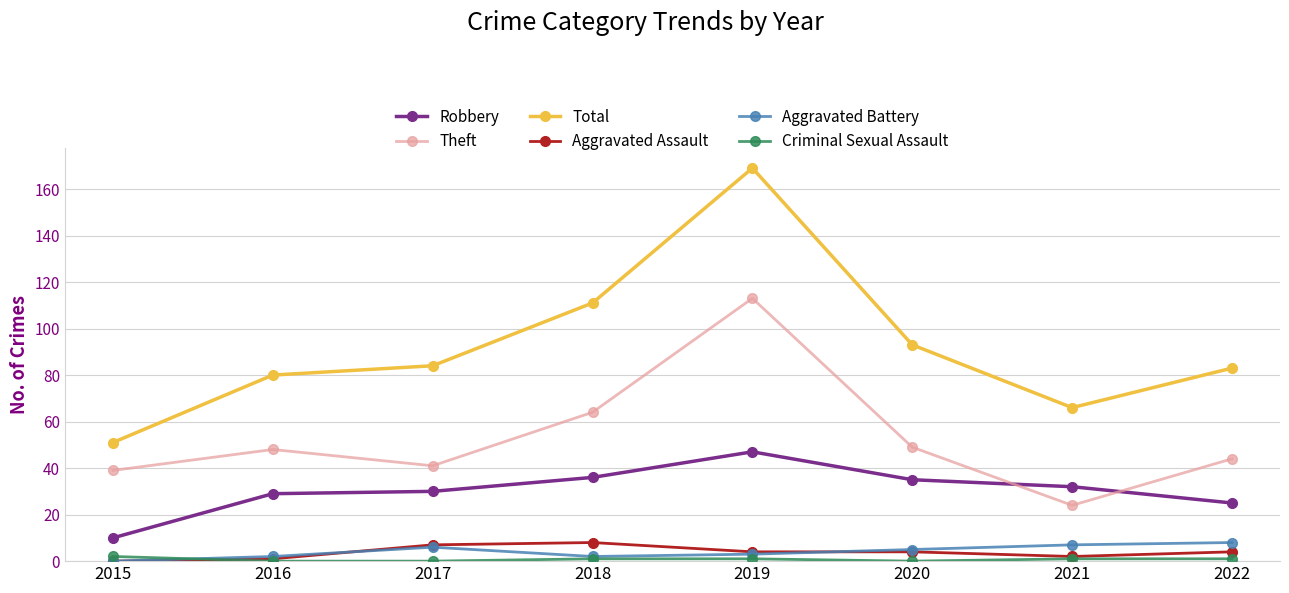

True or false: Criminal Sexual Assault has a value of 0 at 2016.

True